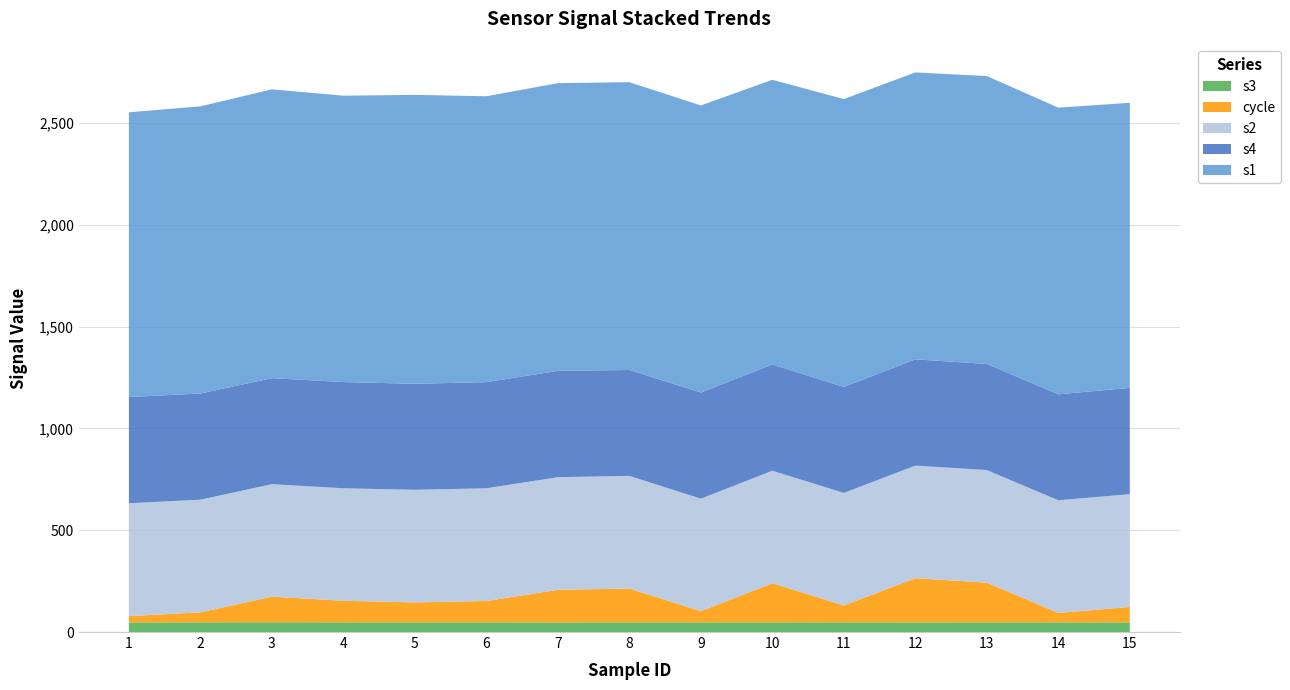

Reading left to right, list all the values displayed in this chart.

s3: 1=47.2	2=47.7	3=47.9	4=47.6	5=47.5	6=47.5	7=47.3	8=47.6	9=47.6	10=47.6	11=47.7	12=47.4	13=47.5	14=47.6	15=47.2
cycle: 1=31.0	2=49.0	3=126.0	4=106.0	5=98.0	6=105.0	7=160.0	8=166.0	9=55.0	10=192.0	11=83.0	12=217.0	13=195.0	14=46.0	15=76.0
s2: 1=554.4	2=553.5	3=552.6	4=552.6	5=553.3	6=553.7	7=553.4	8=553.5	9=552.6	10=552.9	11=552.8	12=553.4	13=553.3	14=553.8	15=554.1
s4: 1=521.8	2=521.7	3=520.8	4=521.9	5=521.0	6=521.6	7=522.3	8=520.5	9=521.6	10=521.8	11=520.7	12=522.0	13=521.3	14=520.7	15=522.1
s1: 1=1398.9	2=1410.8	3=1418.9	4=1406.9	5=1419.4	6=1404.5	7=1413.6	8=1413.9	9=1410.3	10=1399.0	11=1414.2	12=1409.6	13=1414.5	14=1408.3	15=1400.6